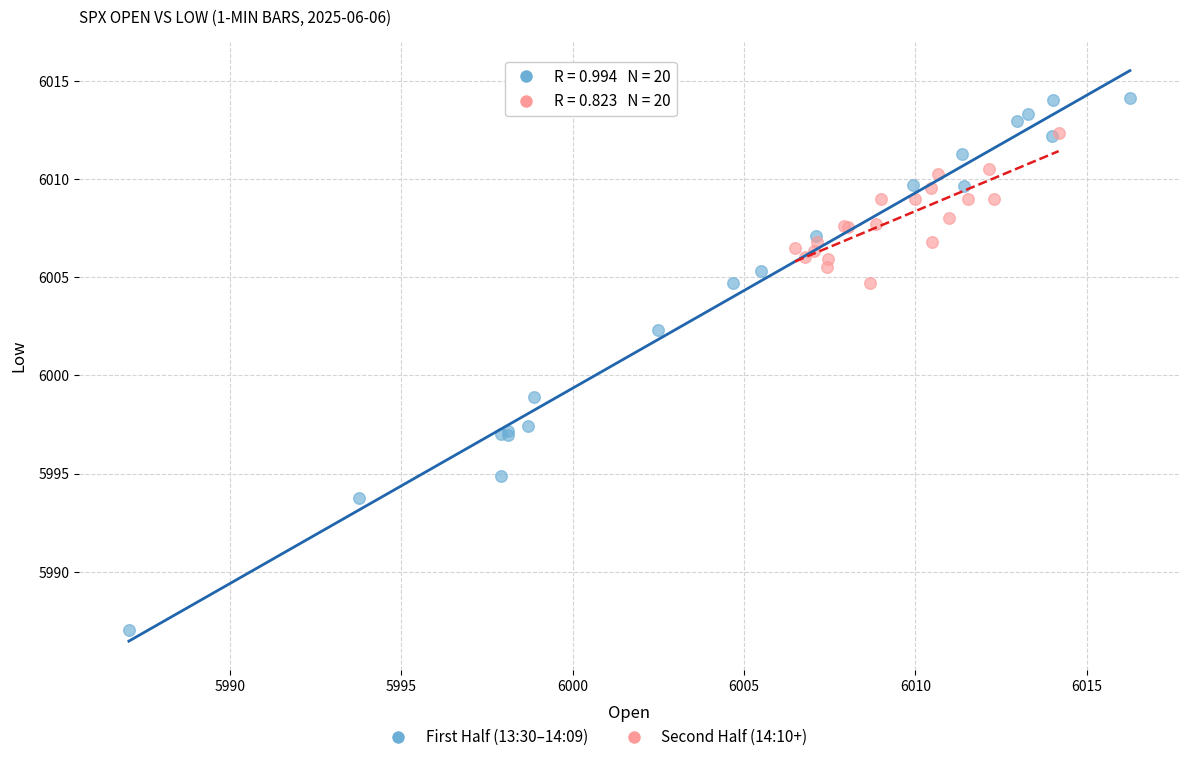

Which series has the widest spread of Y values?

First Half (13:30–14:09)